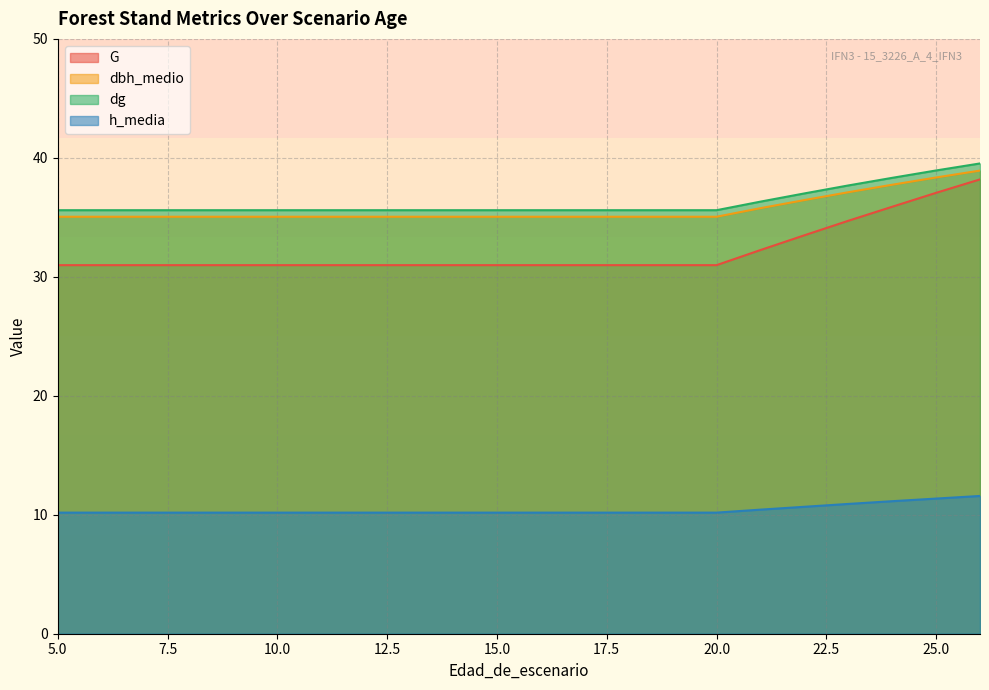

True or false: dg and h_media intersect in this chart.

False